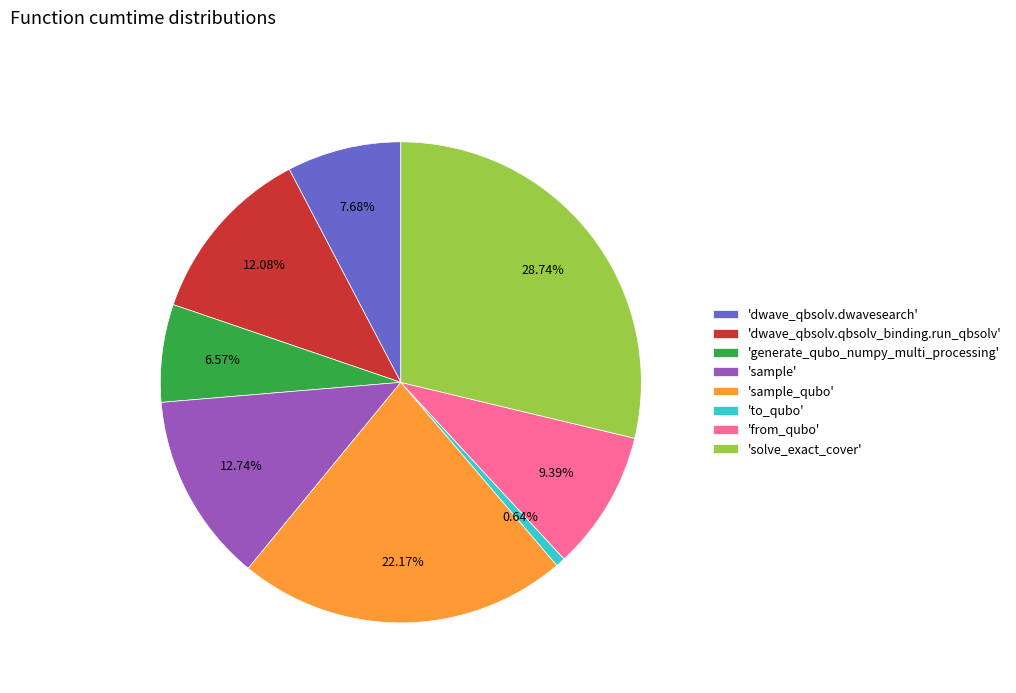

Combined, do 'sample_qubo' and 'dwave_qbsolv.qbsolv_binding.run_qbsolv' account for over 50%?

No